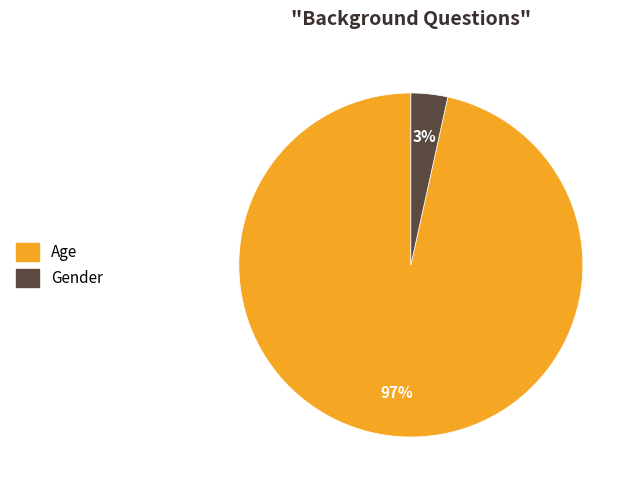

What percentage is the Age slice, to the nearest percent?

97%